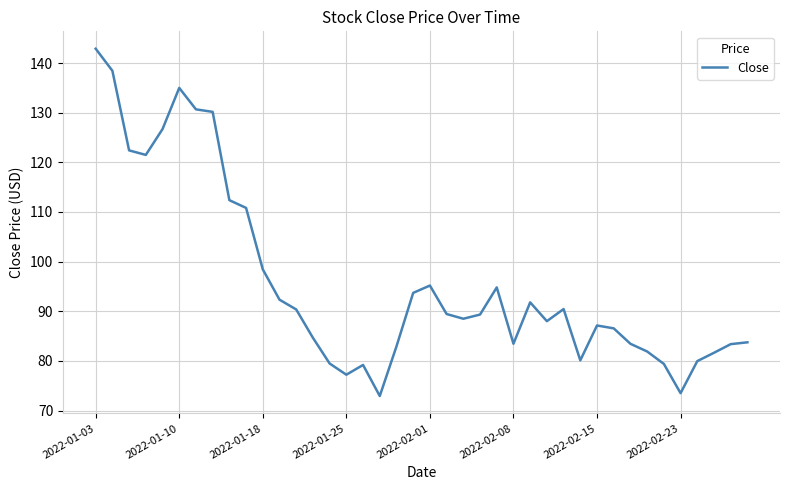

How many lines are shown in the chart?

1